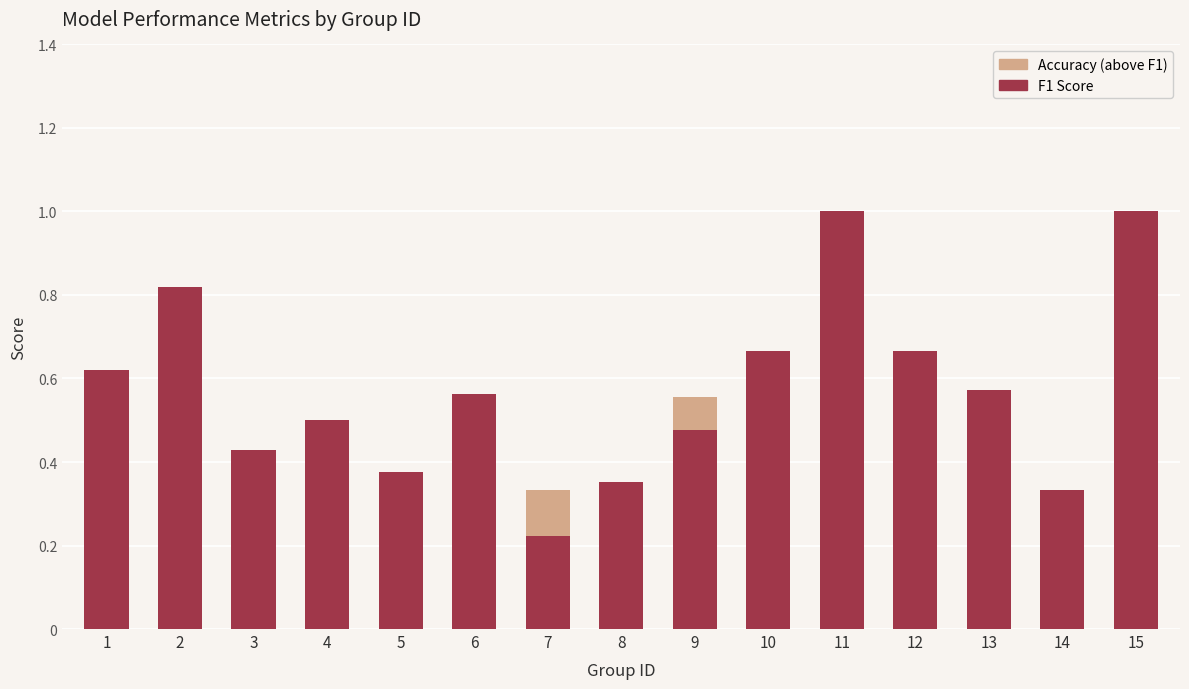

Is it true that F1 Score equals 0.2 at 9?

False